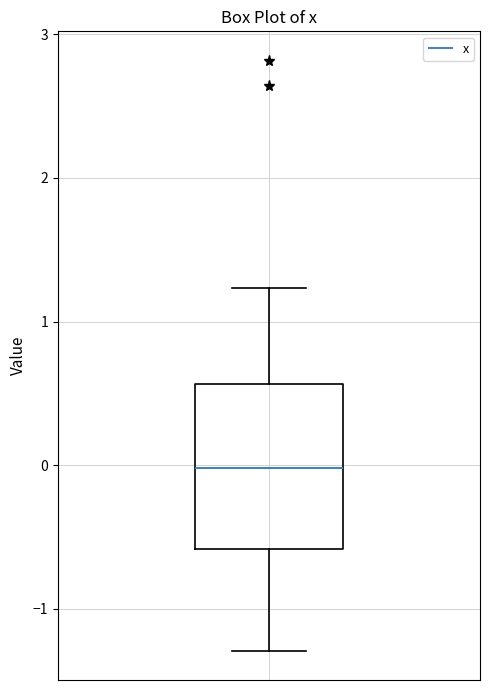

Transcribe this box plot: give where the median line is, the range the box spans, and where the two whiskers end, as read against the y-axis. The values are not printed on the chart, so give them approximately, as read against the axis.

median 0.0, box -0.6 to 0.6, whiskers -1.3 to 1.2